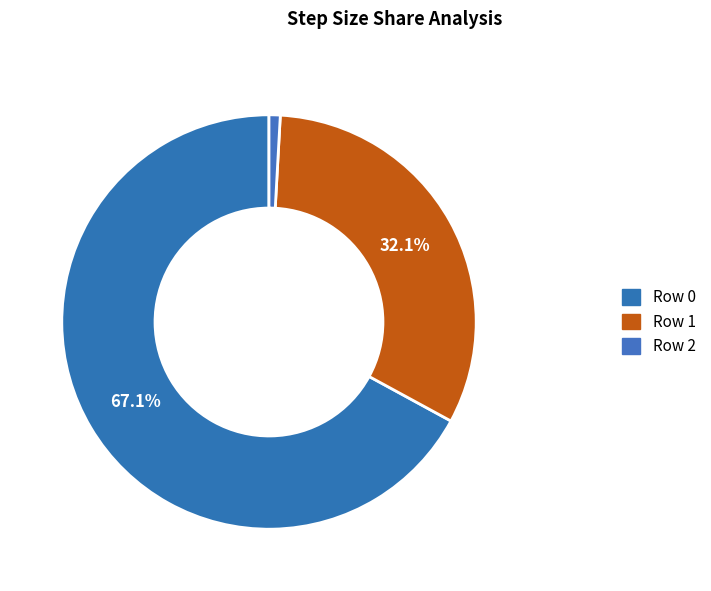

How many segments does this pie chart have?

3